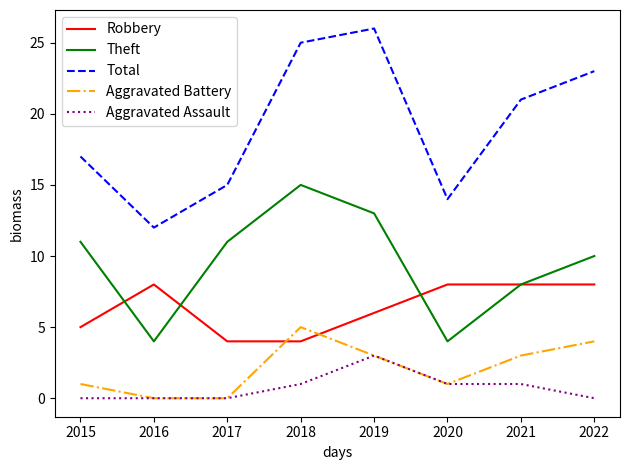

Which series has the largest total across all categories?

Total